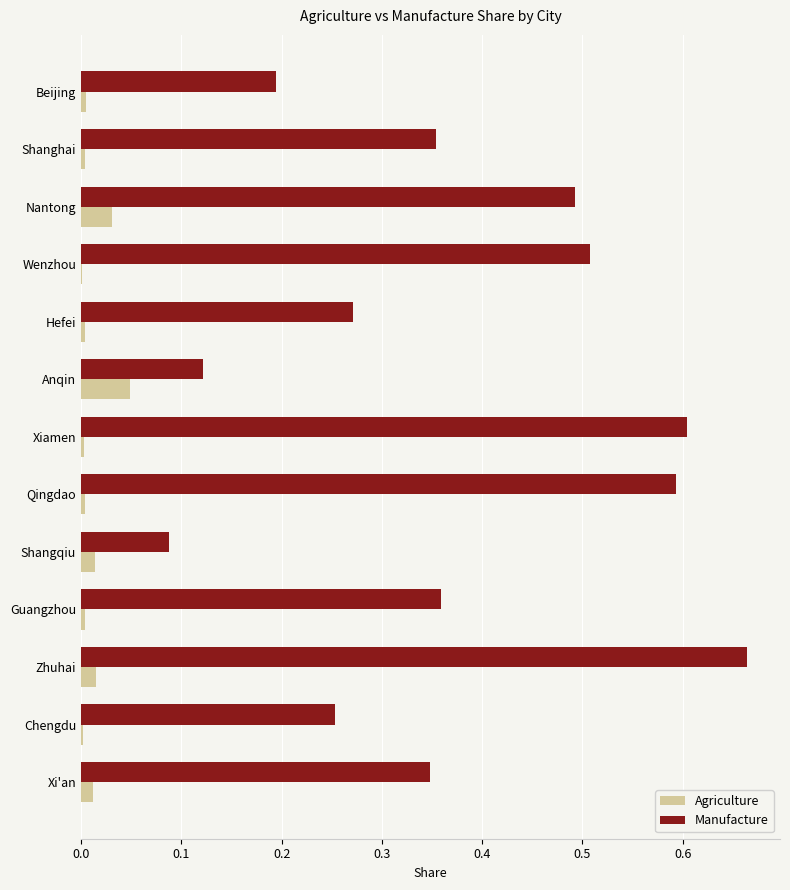

The value of Agriculture at Shangqiu is 0.0. True or false?

True